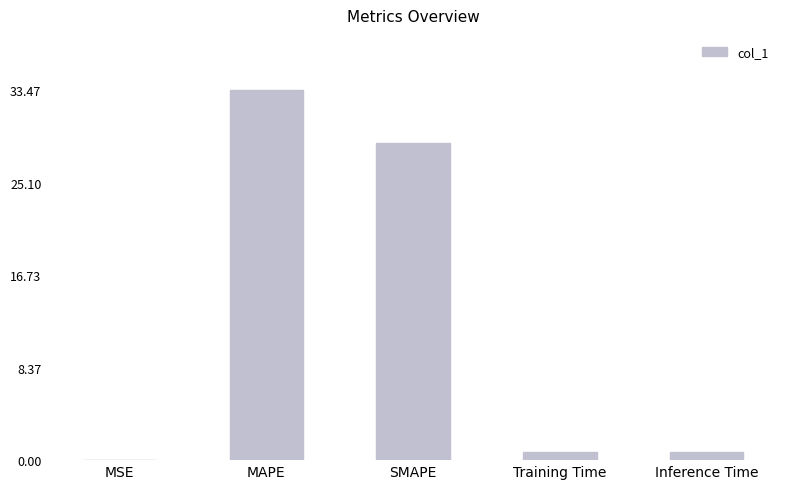

The chart shows a value of 0.0 at MSE. True or false?

True